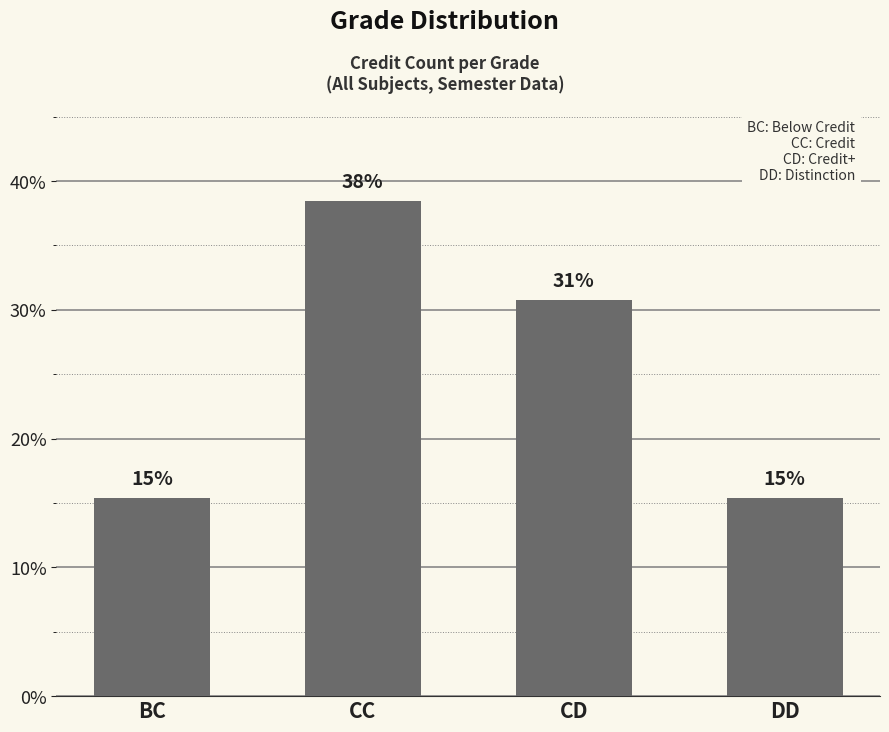

What is the approximate value at CC?

38.5